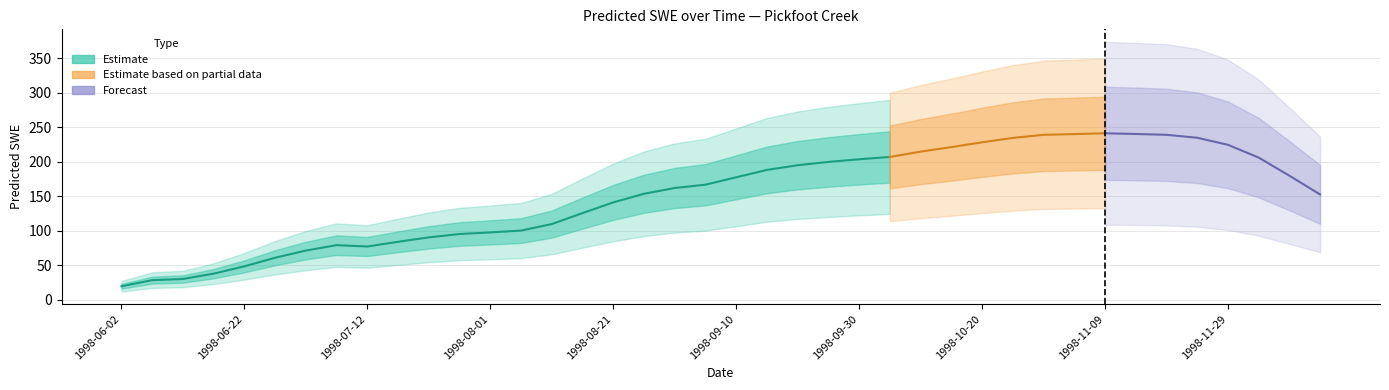

Where does the data first go above 166?

1998-09-05